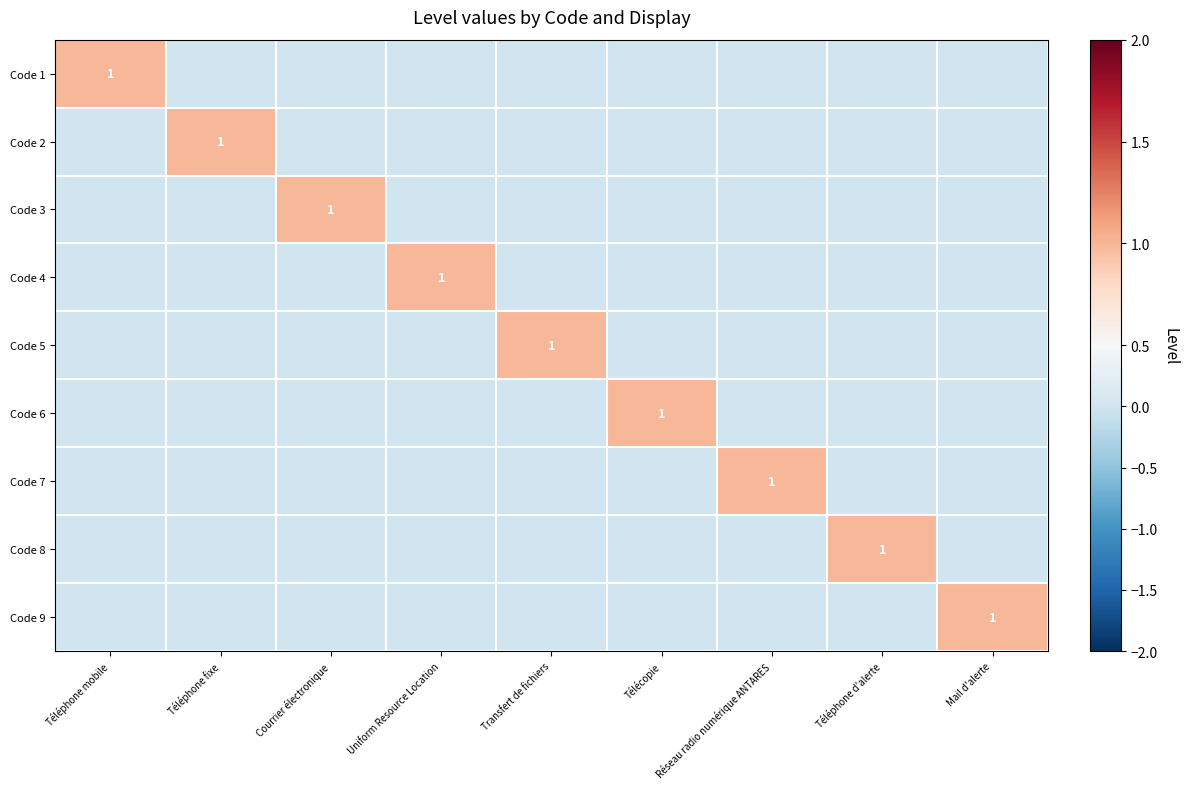

List the labels in order of Code 7 value, largest first.

Réseau radio numérique ANTARES, Téléphone mobile, Téléphone fixe, Courrier électronique, Uniform Resource Location, Transfert de fichiers, Télécopie, Téléphone d'alerte, Mail d'alerte